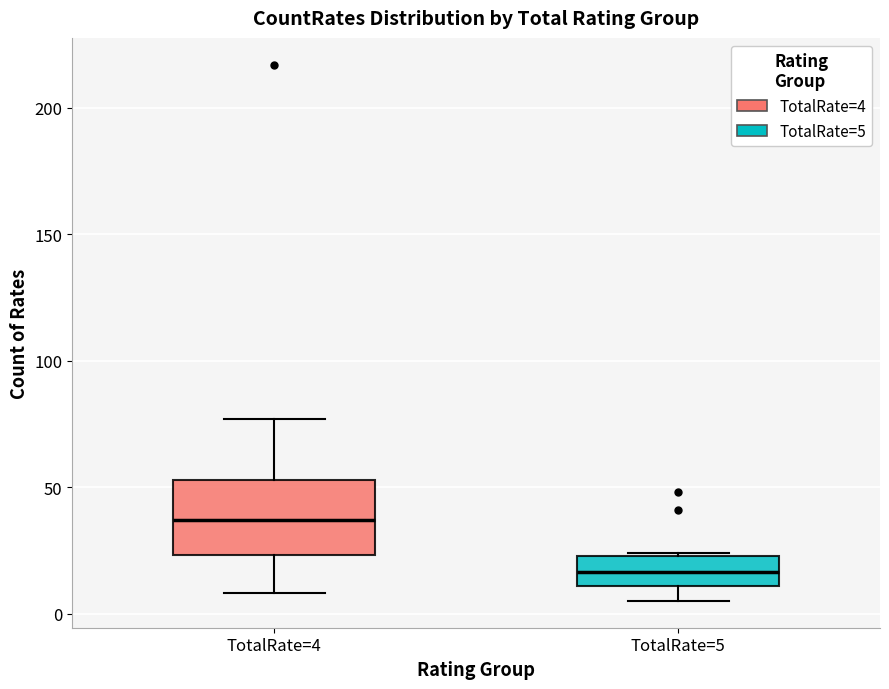

Reading left to right, transcribe this box plot: for each box, give where its median line is, the range the box spans, and where its two whiskers end, as read against the y-axis. The values are not printed on the chart, so give them approximately, as read against the axis.

TotalRate=4: median 35, box 25 to 55, whiskers 10 to 75
TotalRate=5: median 15, box 10 to 25, whiskers 5 to 25